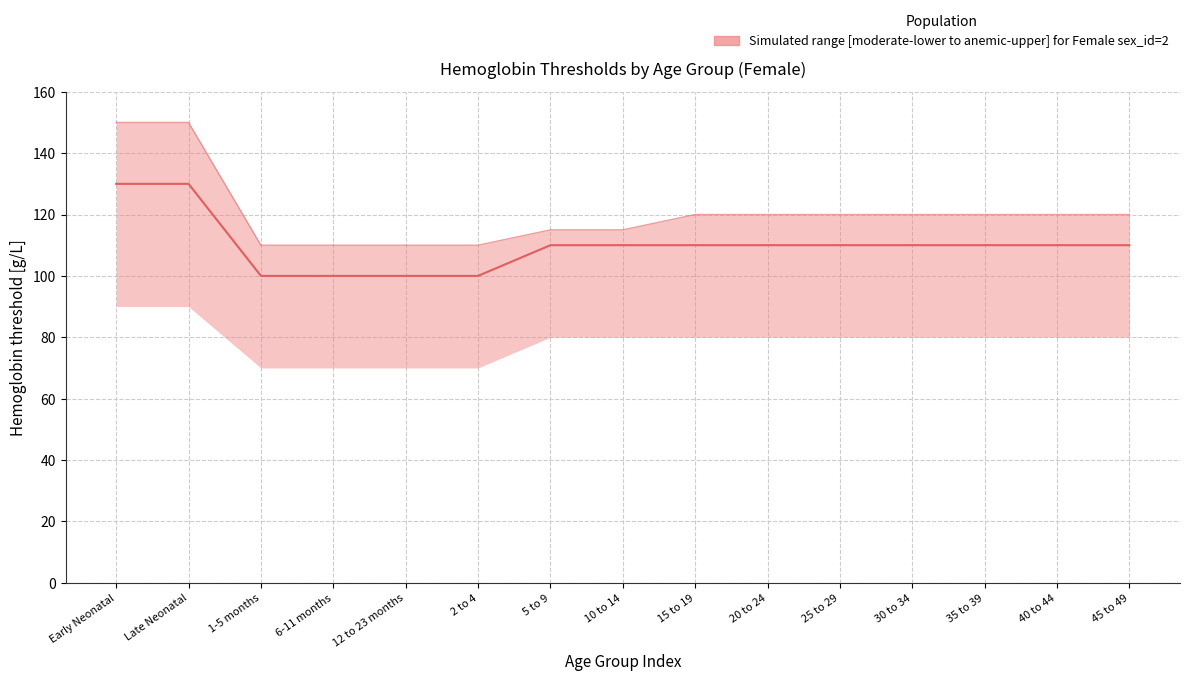

What is the sum of the hgb_upper_anemic values at 20 to 24 and Early Neonatal?

270